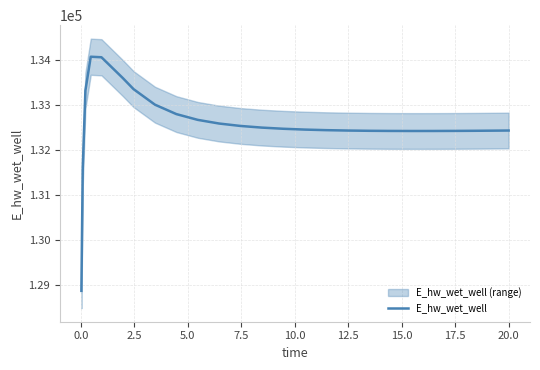

How many interior local peaks (higher than both neighbors) does the data have?

1